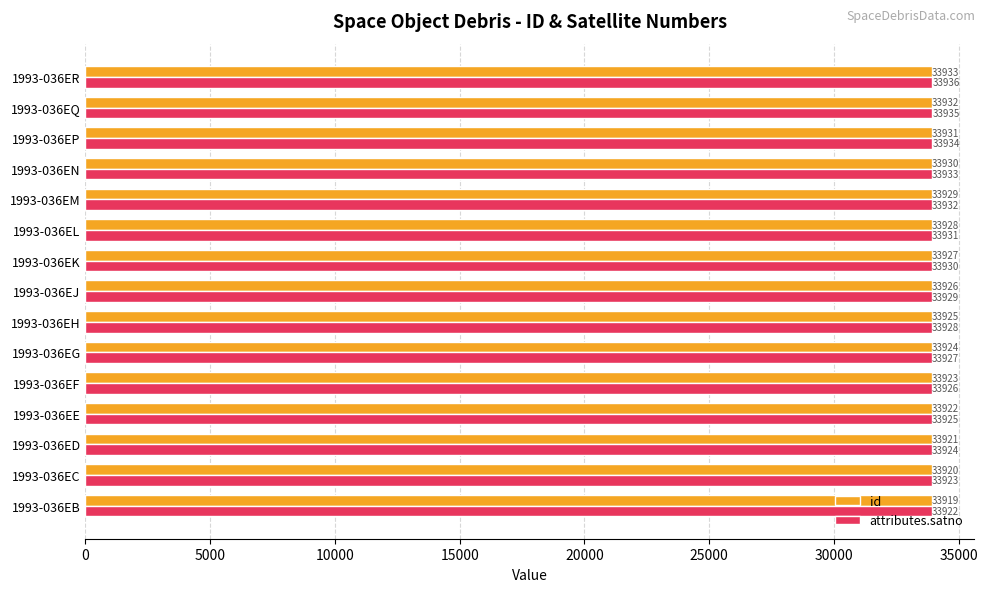

Which label corresponds to the largest value in the chart?

1993-036ER